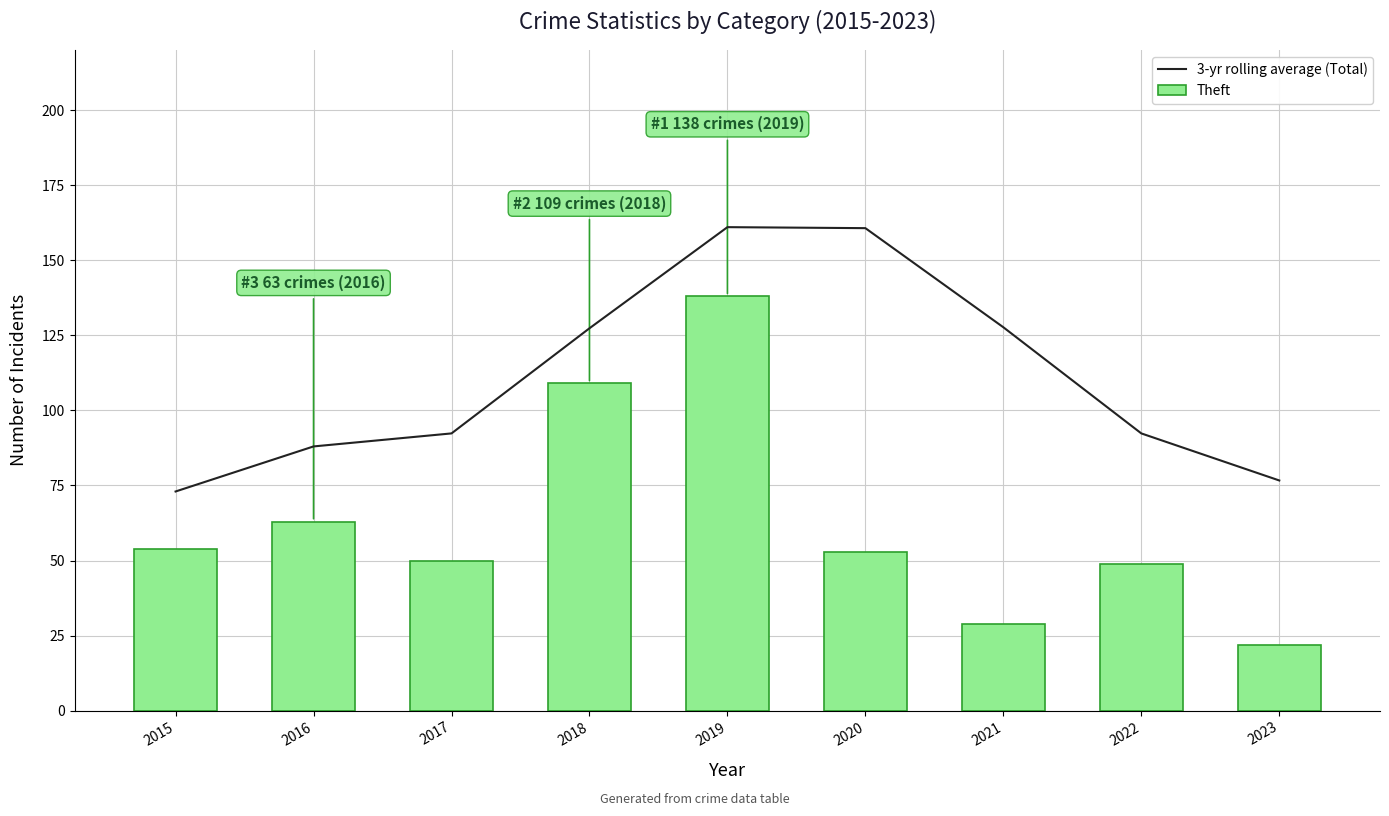

At which label does Theft reach its minimum?

2023